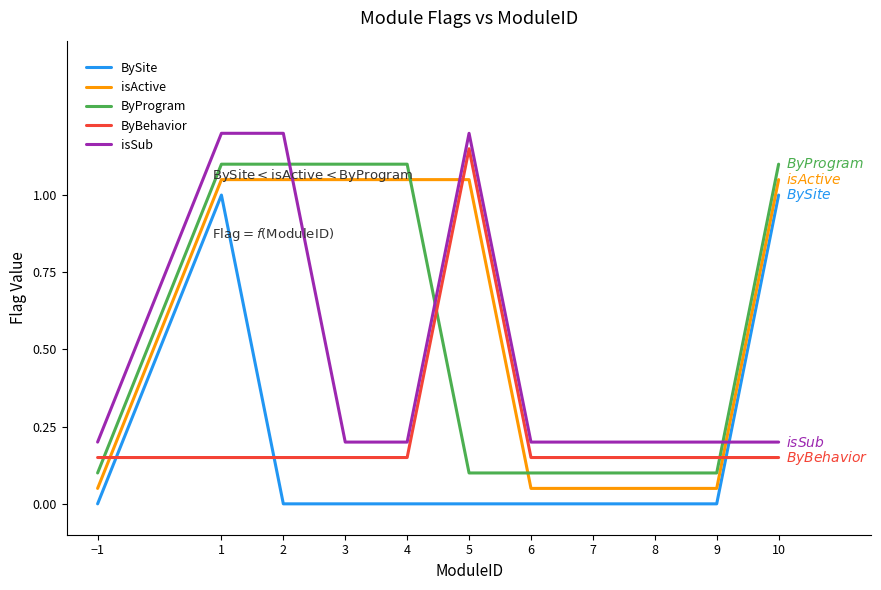

What position from the right is 7?

4